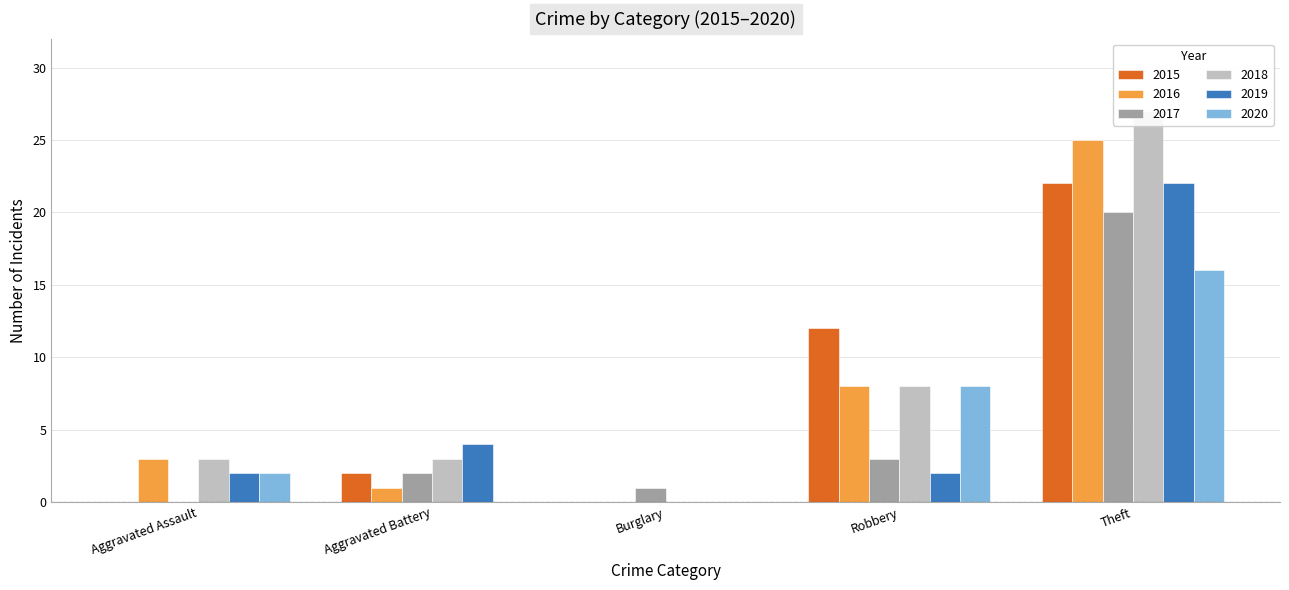

What is the approximate value of 2019 at Robbery?

2